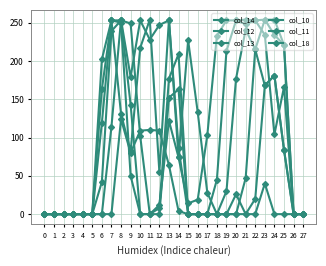

Does the chart have visible grid lines?

Yes